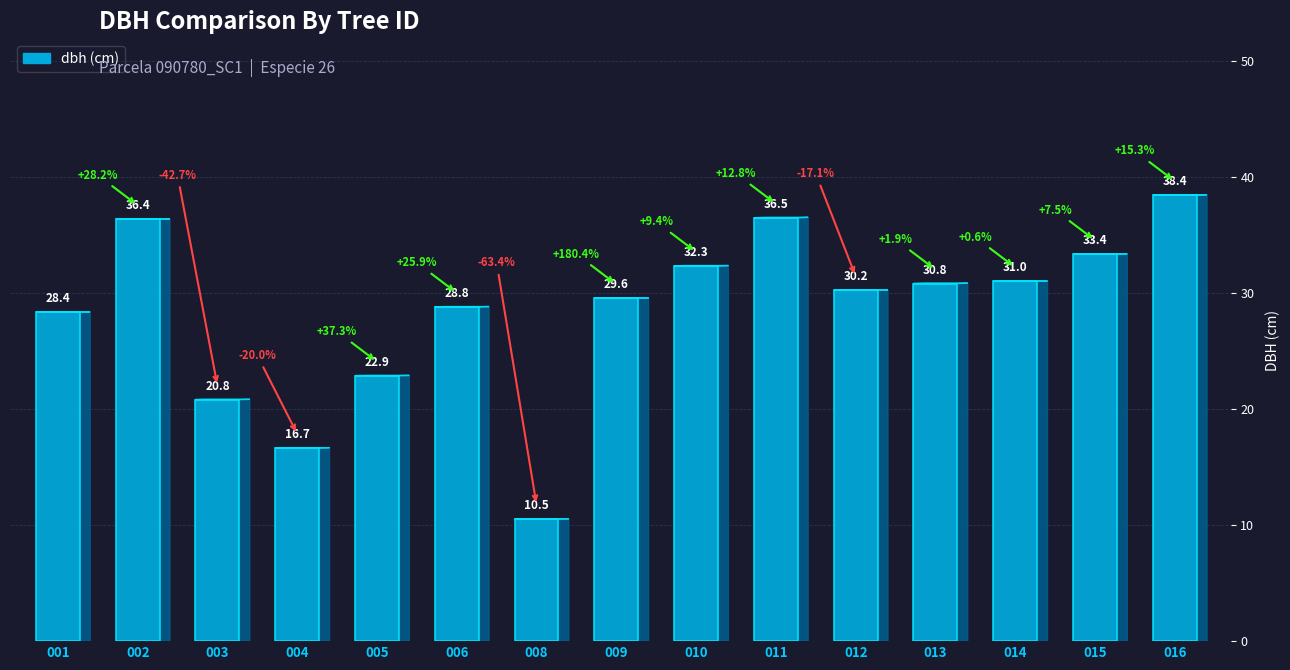

The chart shows a value of 28.4 at 001. True or false?

True